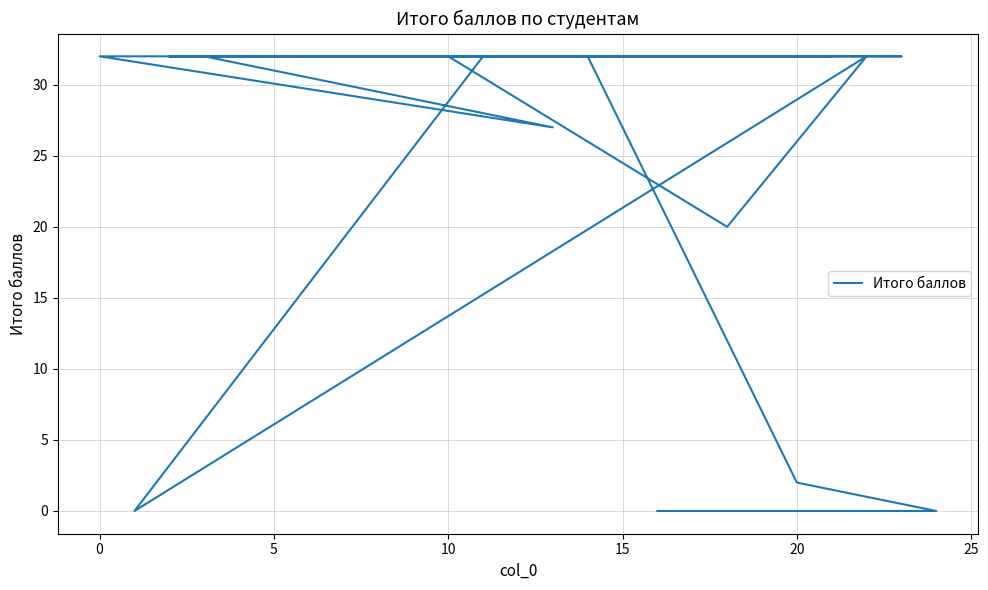

What is the difference between the maximum and second lowest values?

32